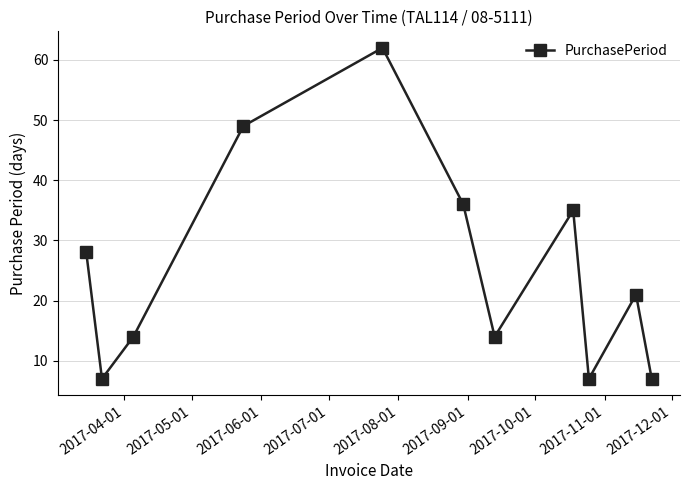

How many interior local valleys (lower than both neighbors) does the data have?

3